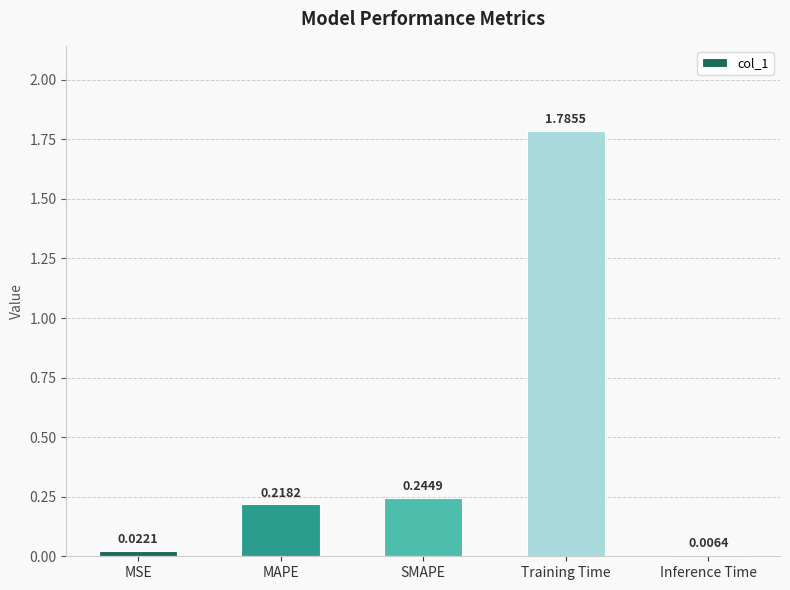

Which category has the highest value across all series?

Training Time